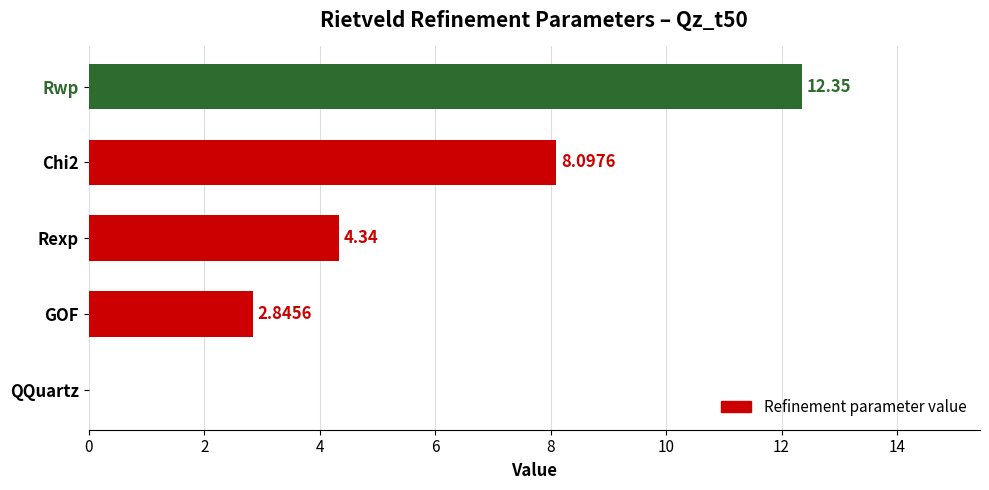

Which label corresponds to the largest value in the chart?

Rwp